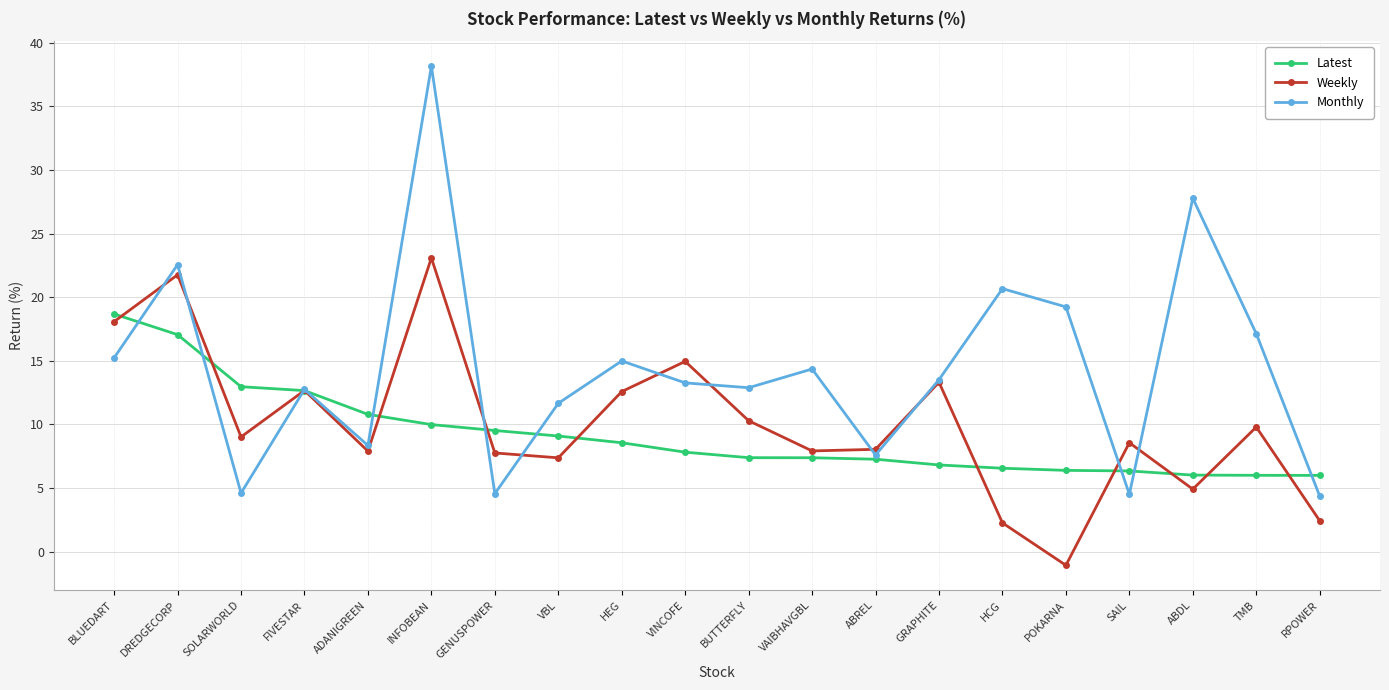

Which series changed the most between FIVESTAR and VBL?

Weekly